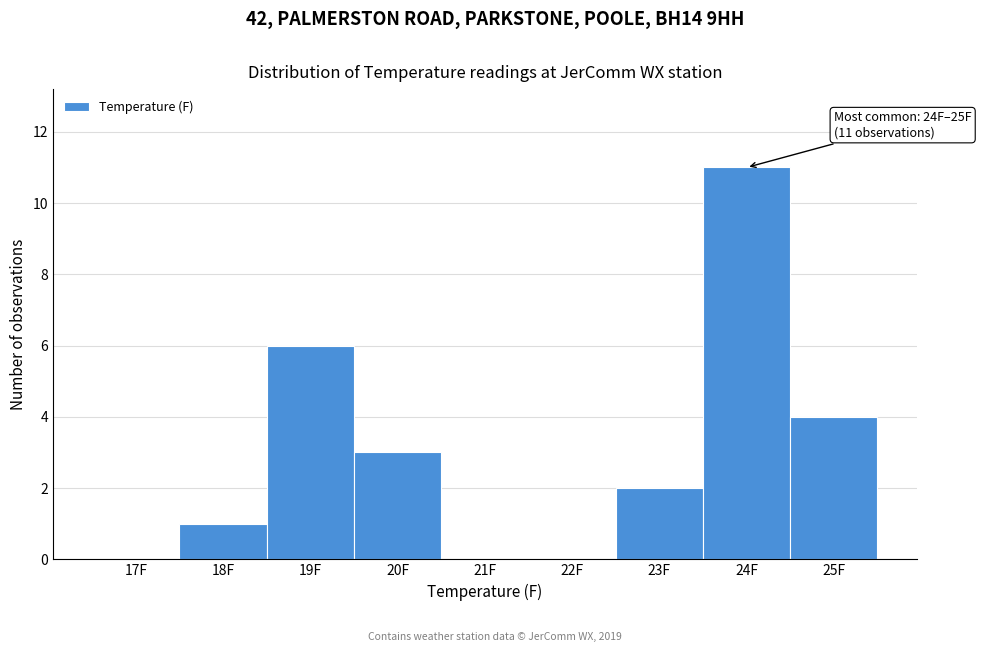

Reading left to right, list all the values displayed in this chart.

17F=0	18F=1	19F=6	20F=3	21F=0	22F=0	23F=2	24F=11	25F=4